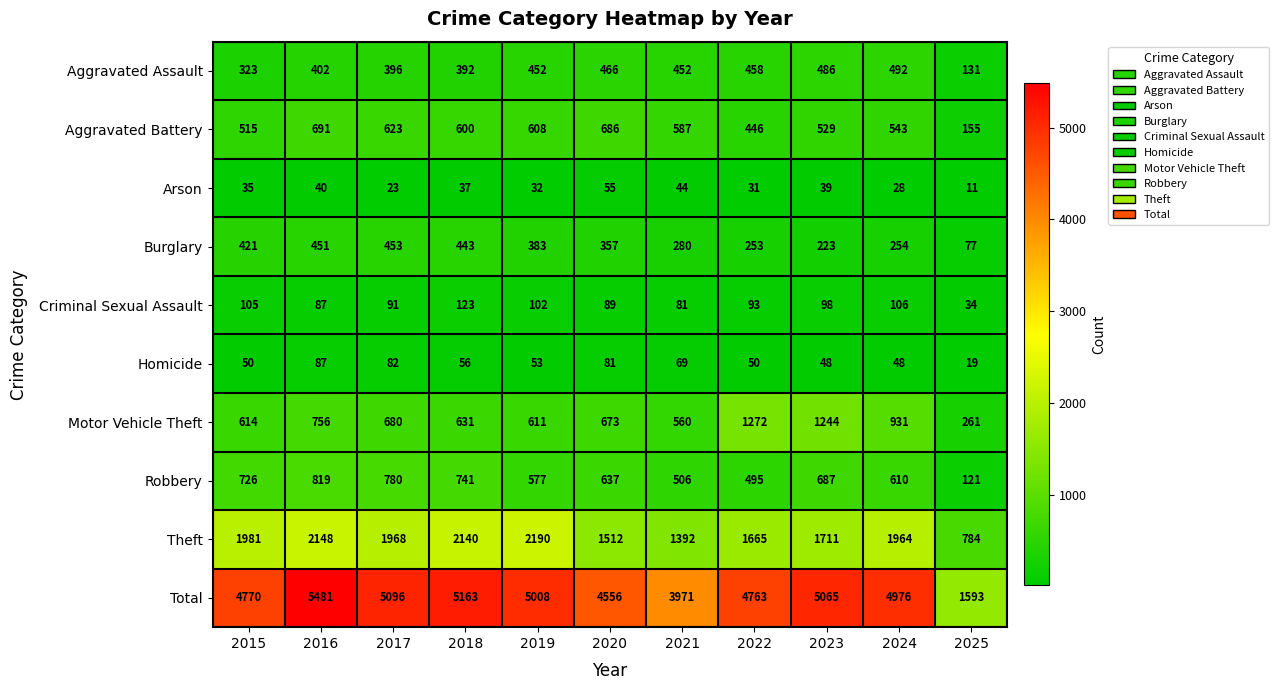

Where does the Burglary series first go above 357?

2015